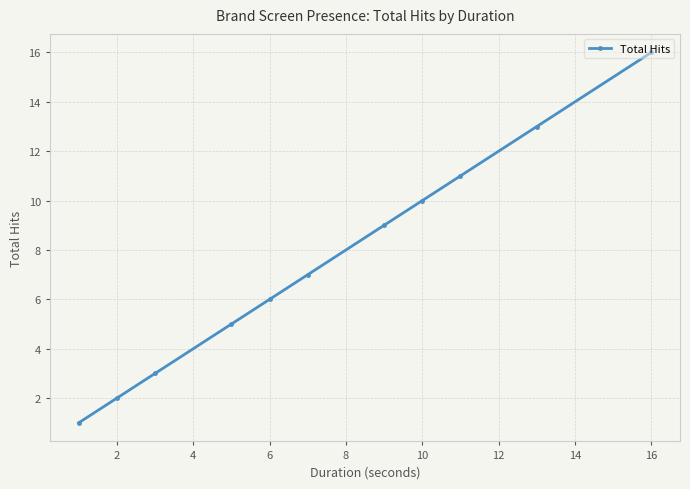

Does the chart have visible grid lines?

Yes